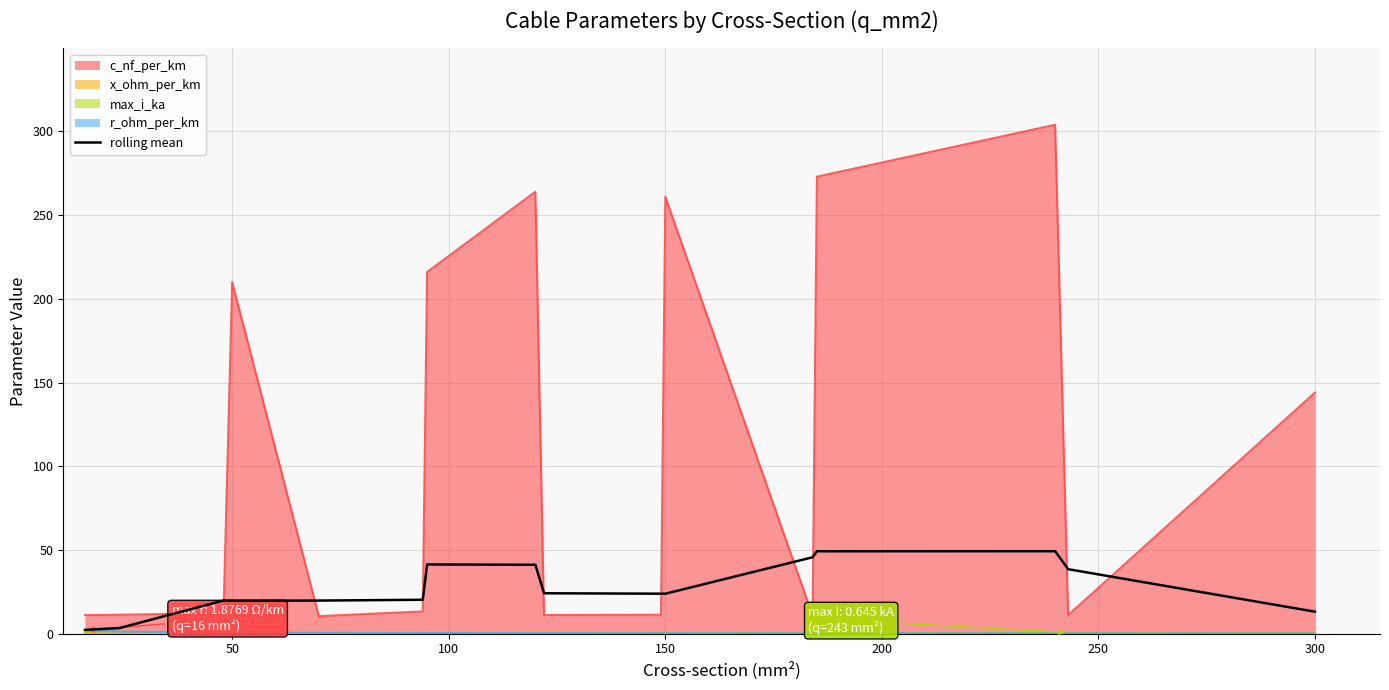

Is it true that the value at 11 is 78.2?

False